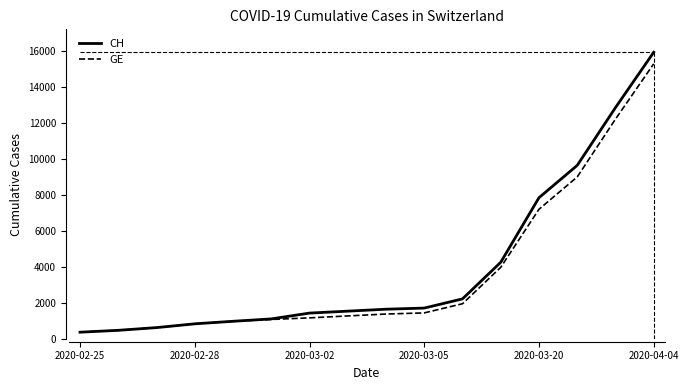

At how many categories does at least one series exceed 10914?

2